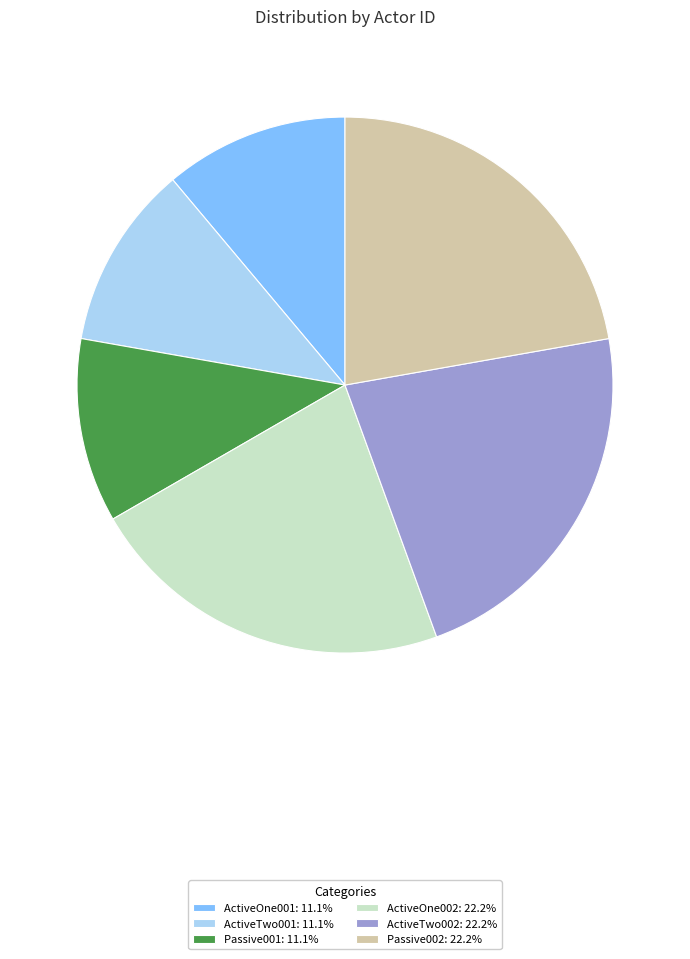

What is the ratio of the value at ActiveOne001: 11.1% to the value at ActiveTwo002: 22.2%?

0.5